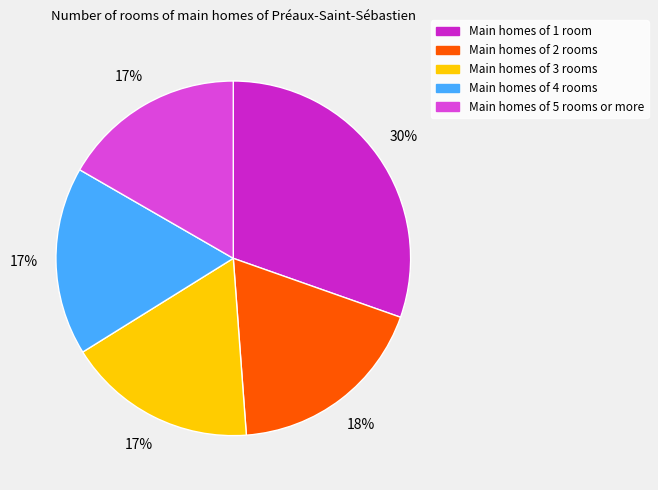

Is there a majority slice in this chart?

No